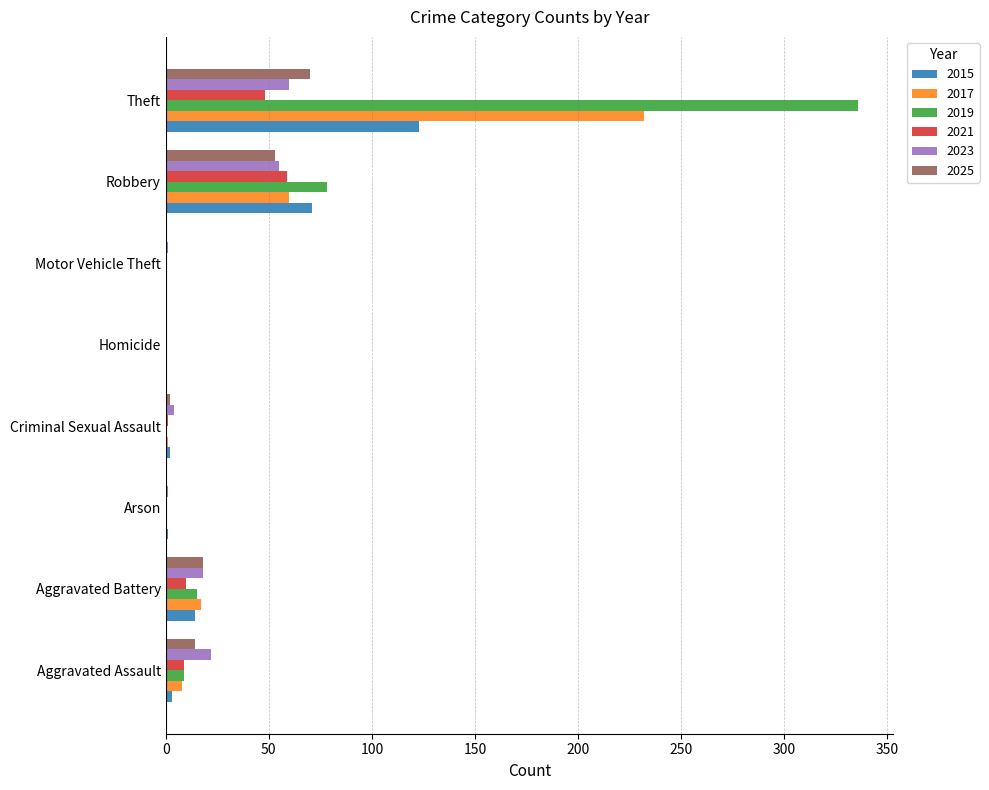

At which label does 2021 reach its peak?

Robbery